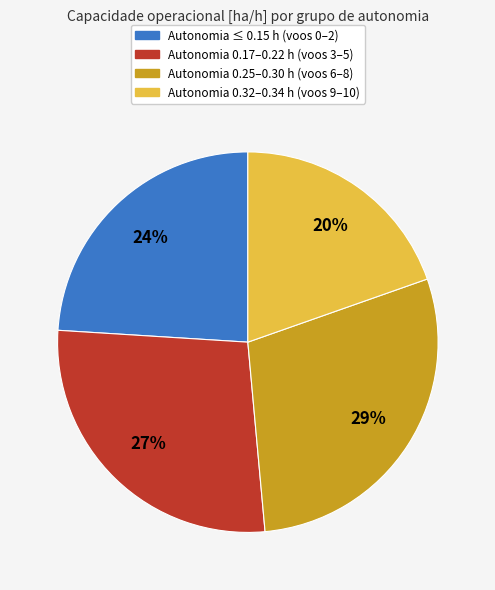

To the nearest percent, what is the difference between the largest and smallest slice percentages?

9%